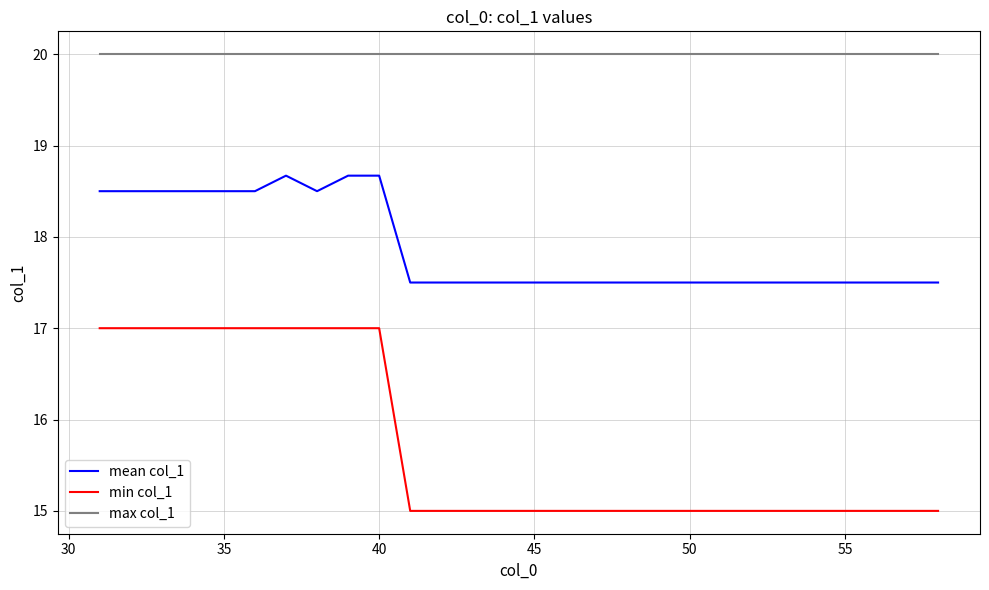

How many series are shown in this chart?

3